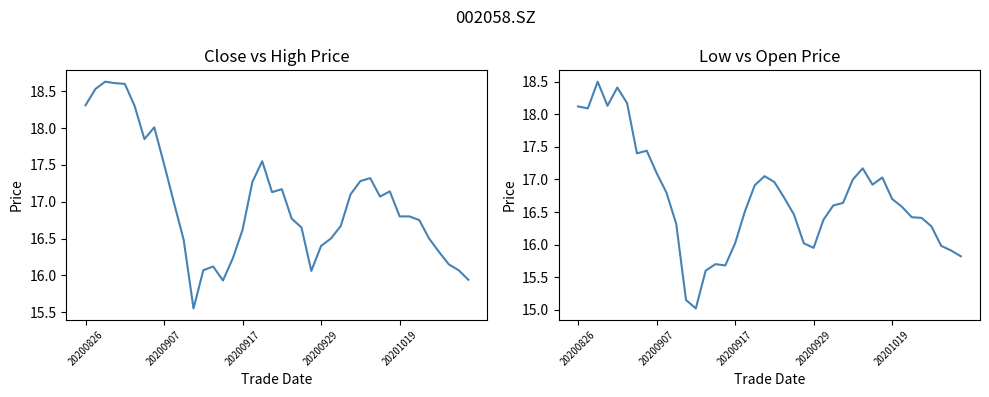

What is the difference between the close values at 5 and 24?

1.9